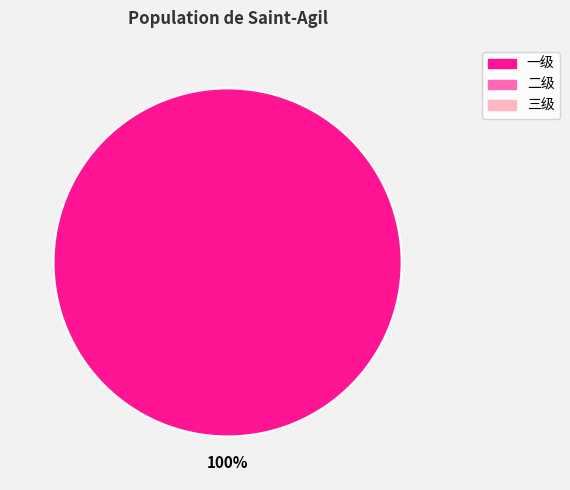

Does any single category account for the majority?

Yes